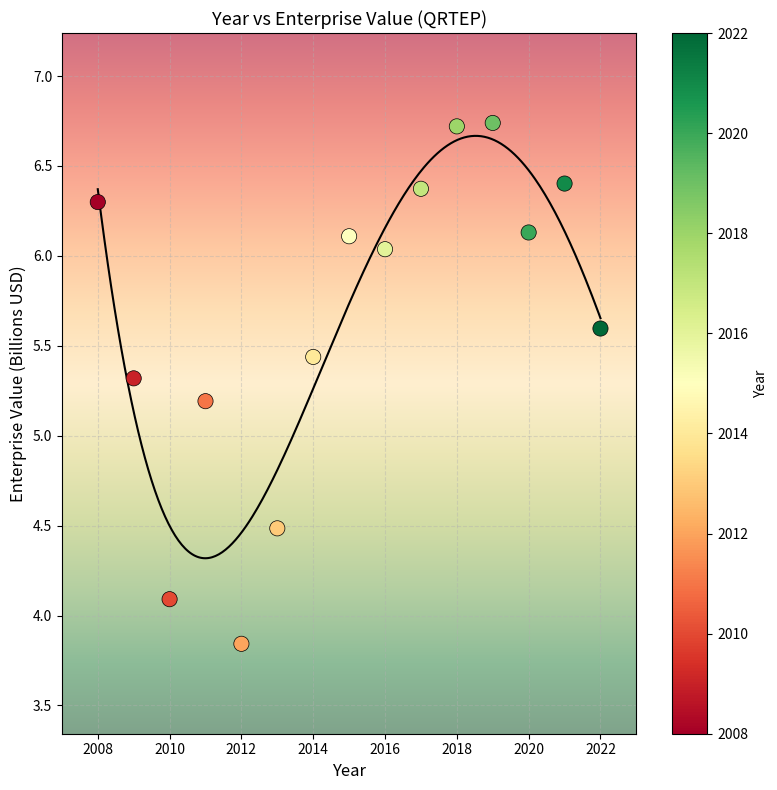

What Y value in the scatter plot is closest to 5?

5.2